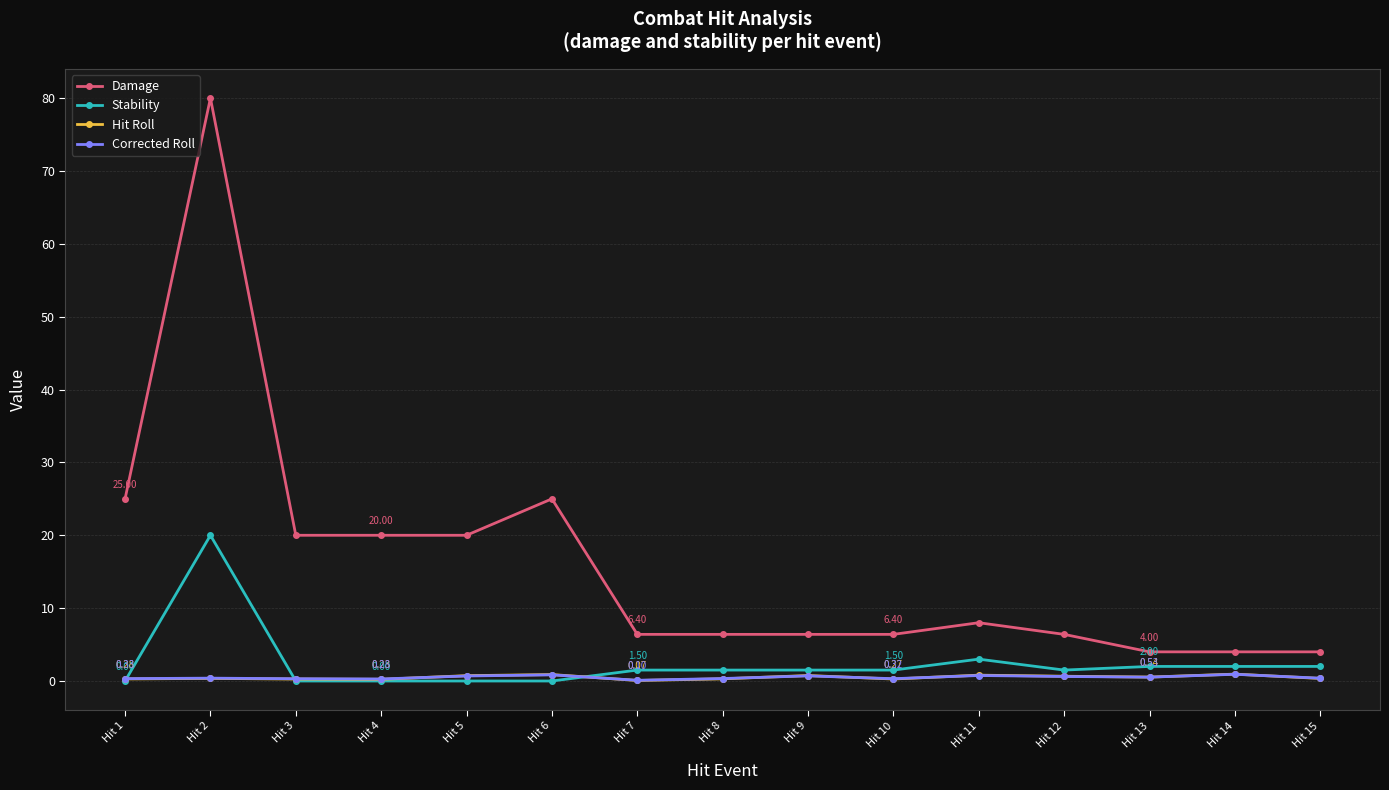

True or false: Damage has more than 2 points higher than both neighbors.

True